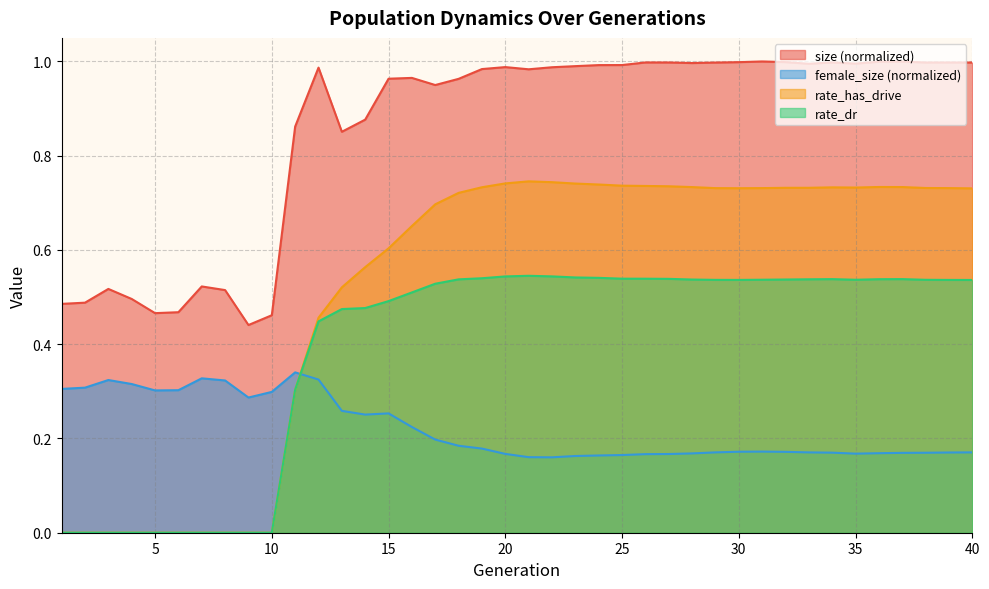

List the series in order of their overall mean, highest first.

size (normalized), rate_has_drive, rate_dr, female_size (normalized)